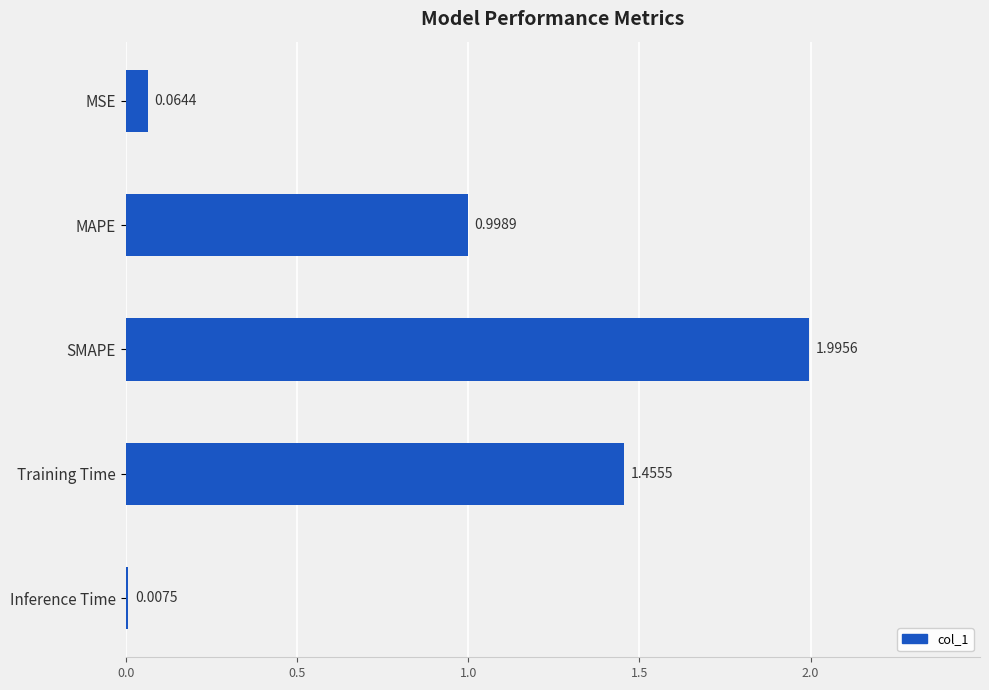

How many bars are there in total?

5